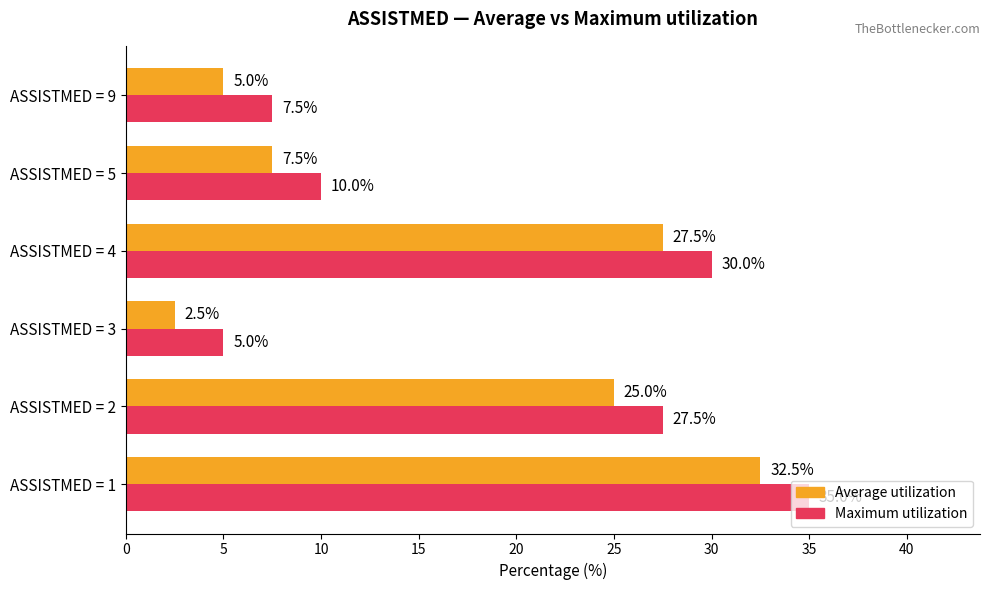

What is the spread (max minus min) of values at ASSISTMED = 9?

2.5